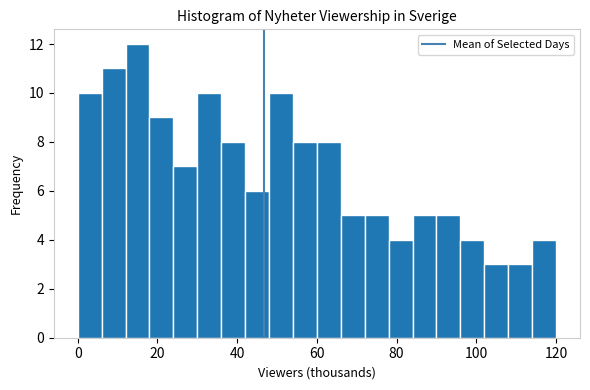

Around what value on the x-axis is the tallest bar? Give the approximate position of its centre, as read against the axis.

16